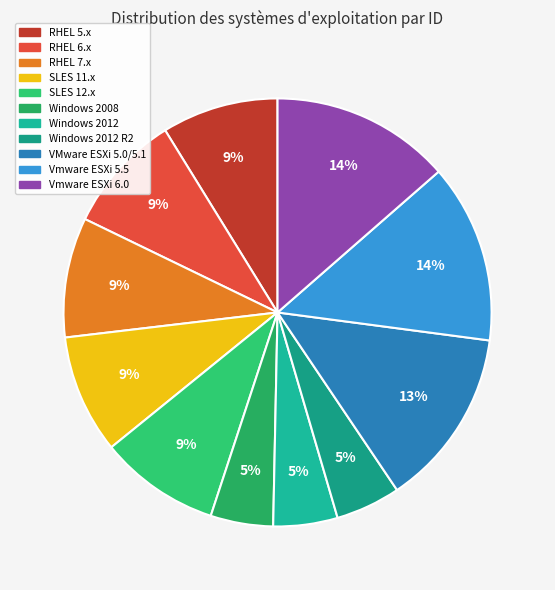

True or false: SLES 12.x accounts for 1% of the total.

False